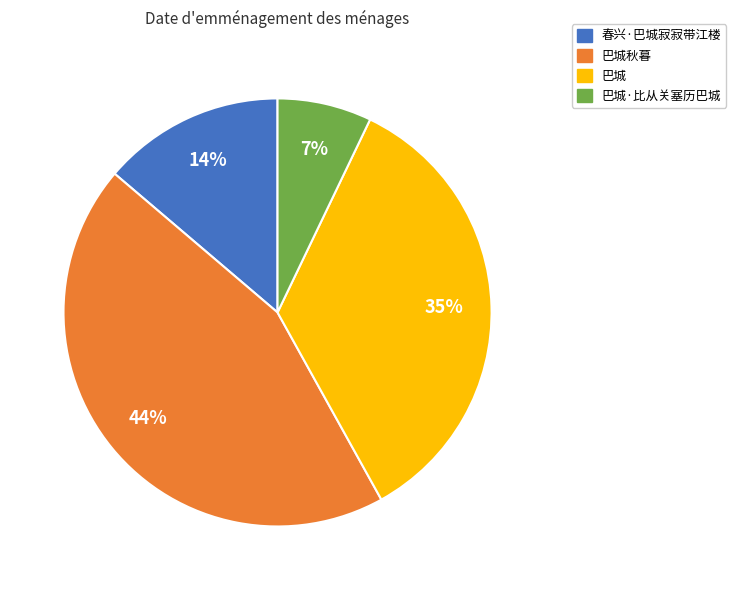

What percentage is the 巴城秋暮 slice, to the nearest percent?

44%